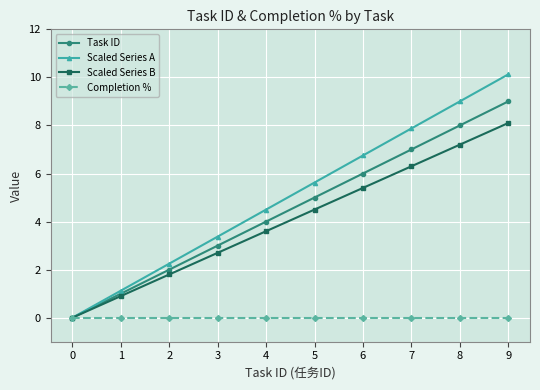

True or false: Task ID has a value of 9.0 at 9.

True